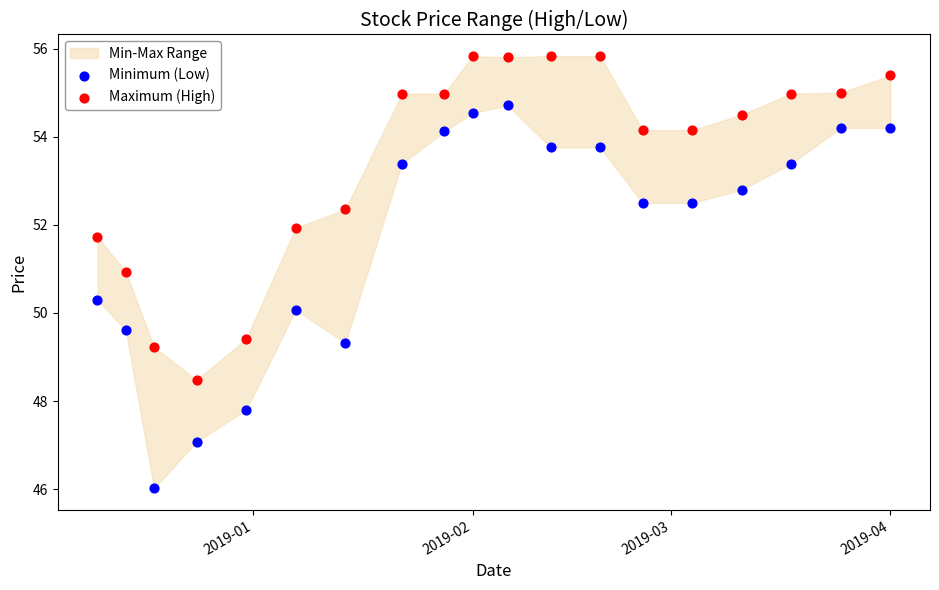

Which series reaches the maximum Y coordinate?

Maximum (High)